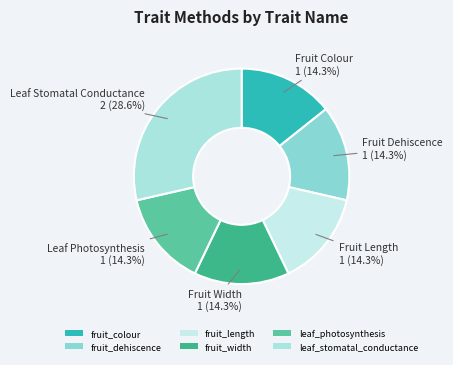

The fruit_dehiscence slice represents 14% of the pie. True or false?

True